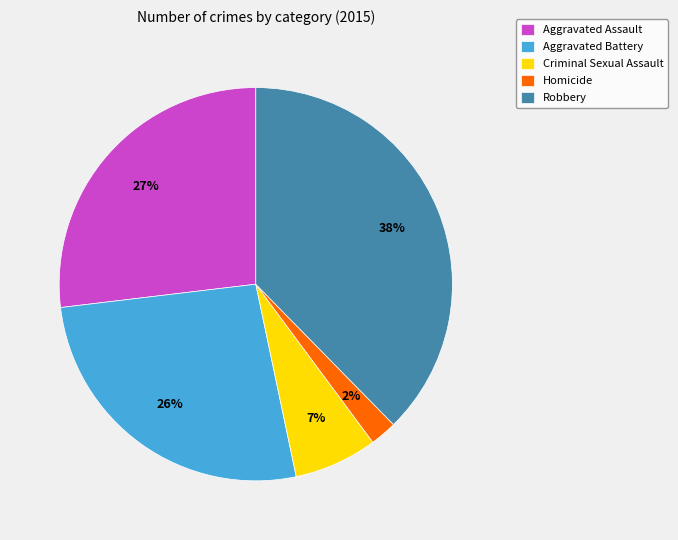

What percentage is the Criminal Sexual Assault slice, to the nearest percent?

7%